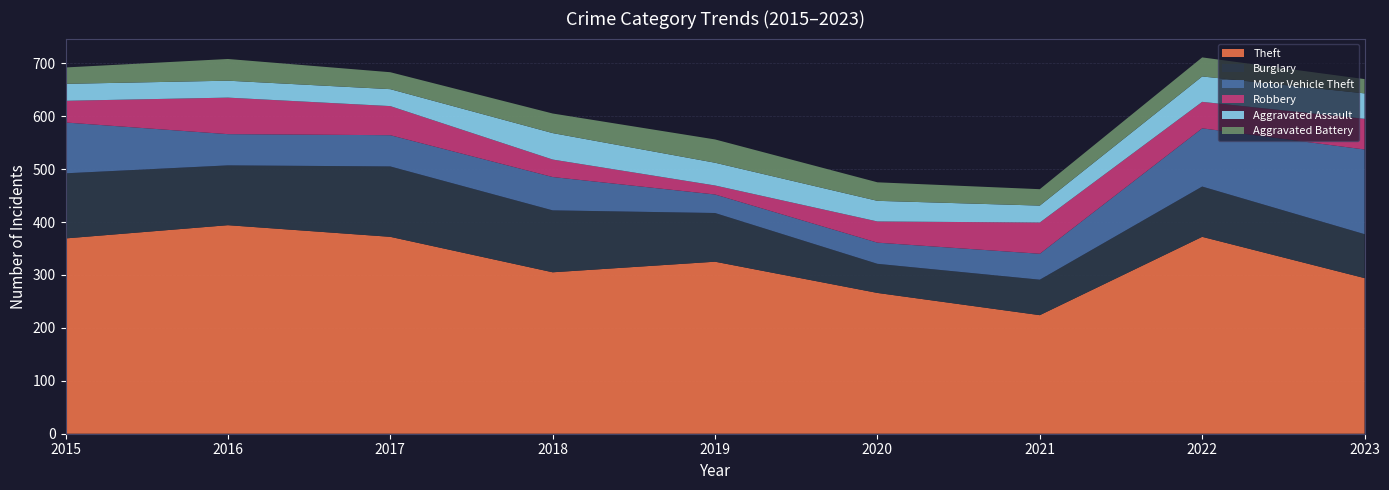

Reading right to left, list all the values displayed in this chart.

Theft: 2023=294	2022=372	2021=224	2020=266	2019=325	2018=305	2017=372	2016=394	2015=369
Burglary: 2023=83	2022=95	2021=67	2020=55	2019=92	2018=117	2017=133	2016=113	2015=123
Motor Vehicle Theft: 2023=160	2022=110	2021=49	2020=40	2019=35	2018=63	2017=59	2016=59	2015=96
Robbery: 2023=58	2022=50	2021=59	2020=40	2019=17	2018=33	2017=55	2016=69	2015=41
Aggravated Assault: 2023=48	2022=48	2021=32	2020=39	2019=43	2018=50	2017=32	2016=32	2015=32
Aggravated Battery: 2023=27	2022=36	2021=31	2020=35	2019=44	2018=37	2017=32	2016=41	2015=31